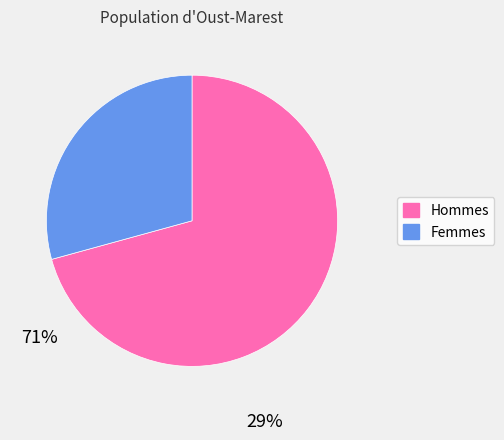

Is there a majority slice in this chart?

Yes